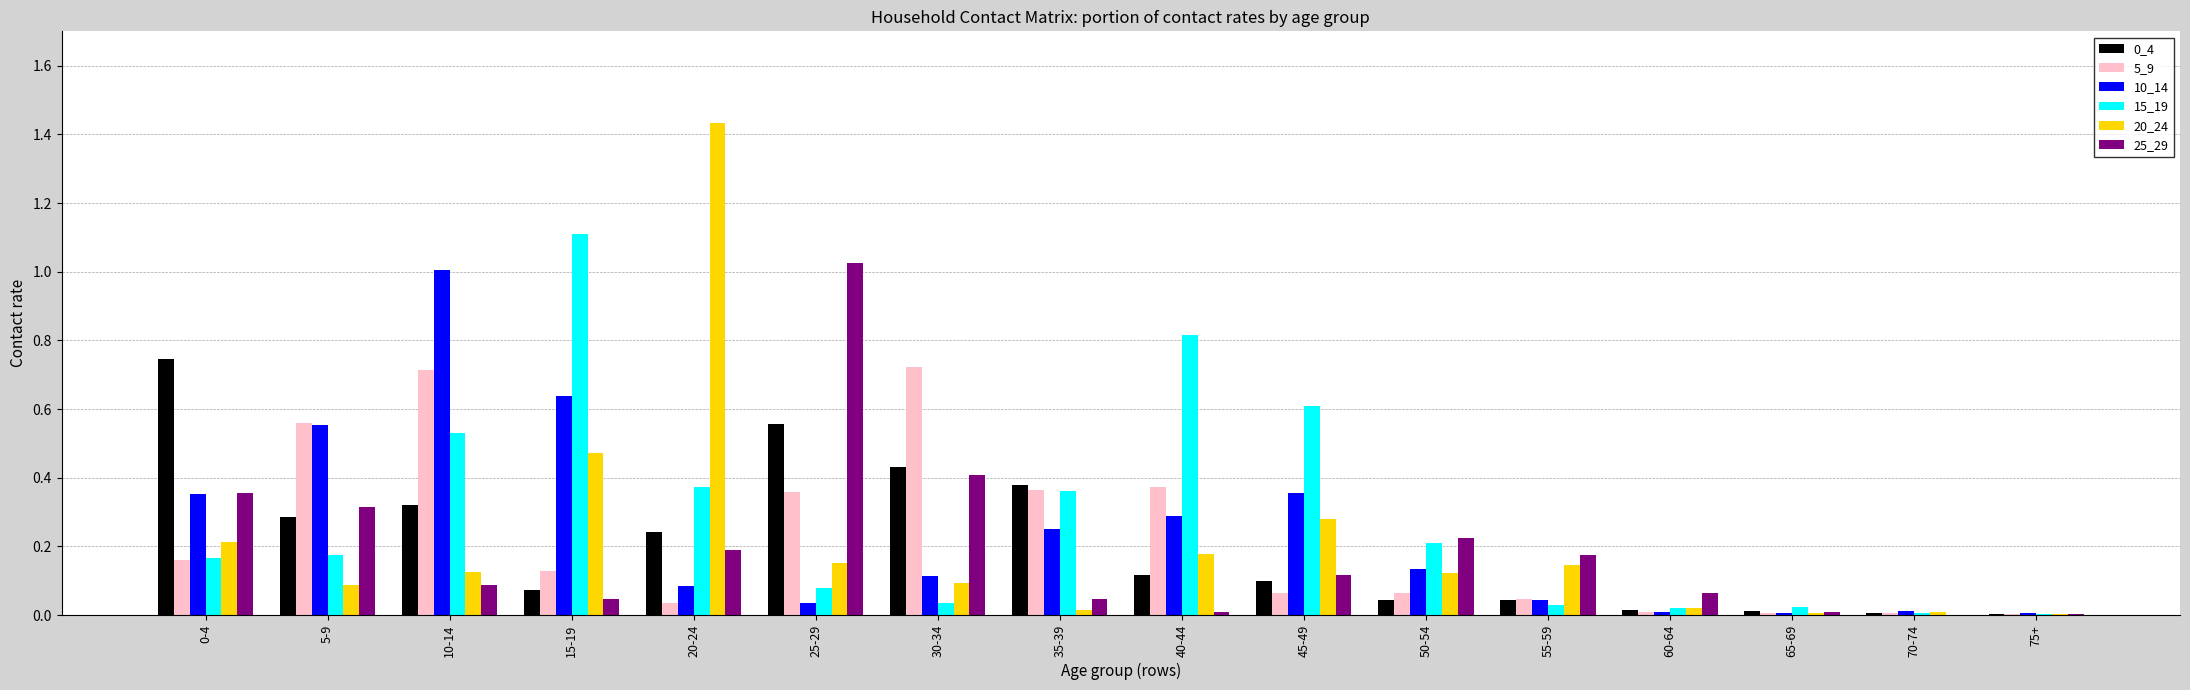

The value of 25_29 at 25-29 is 0.5. True or false?

False